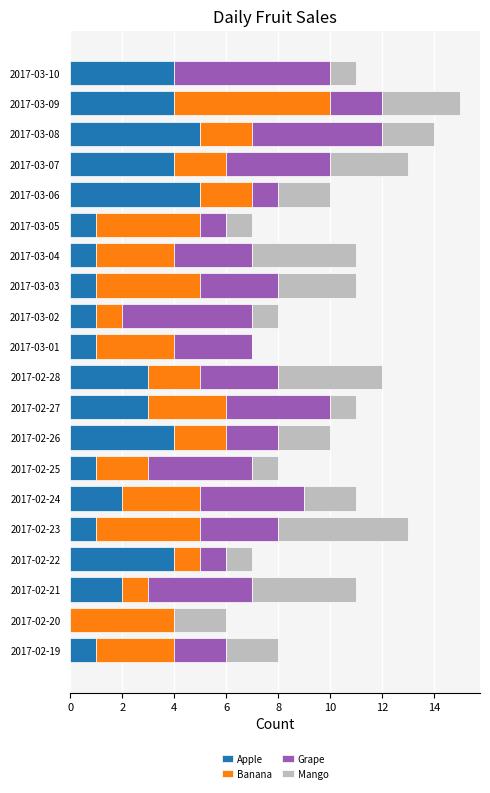

The Apple series shows 1 at 2017-02-21. True or false?

False